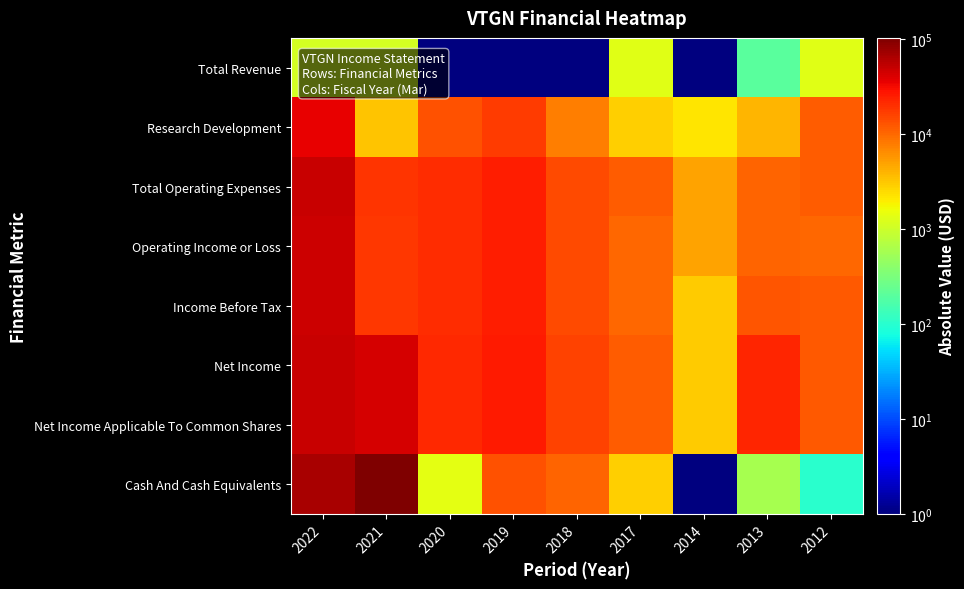

At 2019, list the series in order from smallest to largest.

Total Revenue, Cash And Cash Equivalents, Research Development, Total Operating Expenses, Operating Income or Loss, Income Before Tax, Net Income, Net Income Applicable To Common Shares